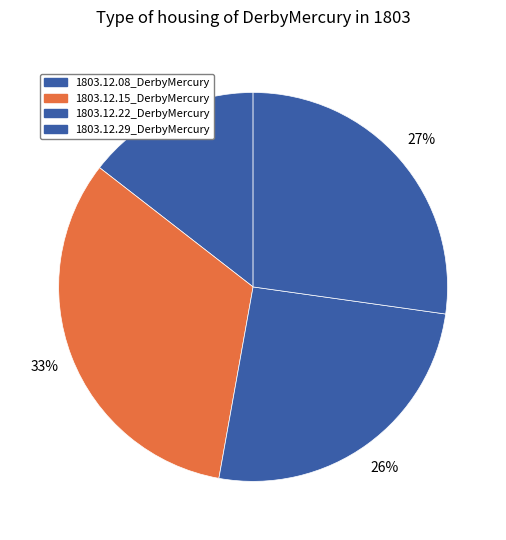

Does 1803.12.15_DerbyMercury represent more than half of the total?

No